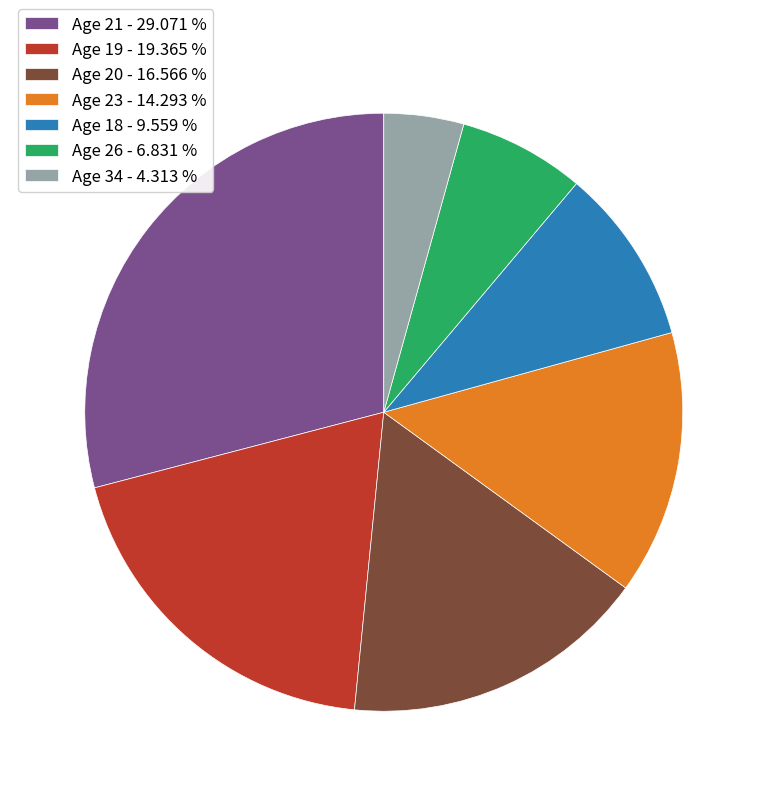

Does any single category account for the majority?

No